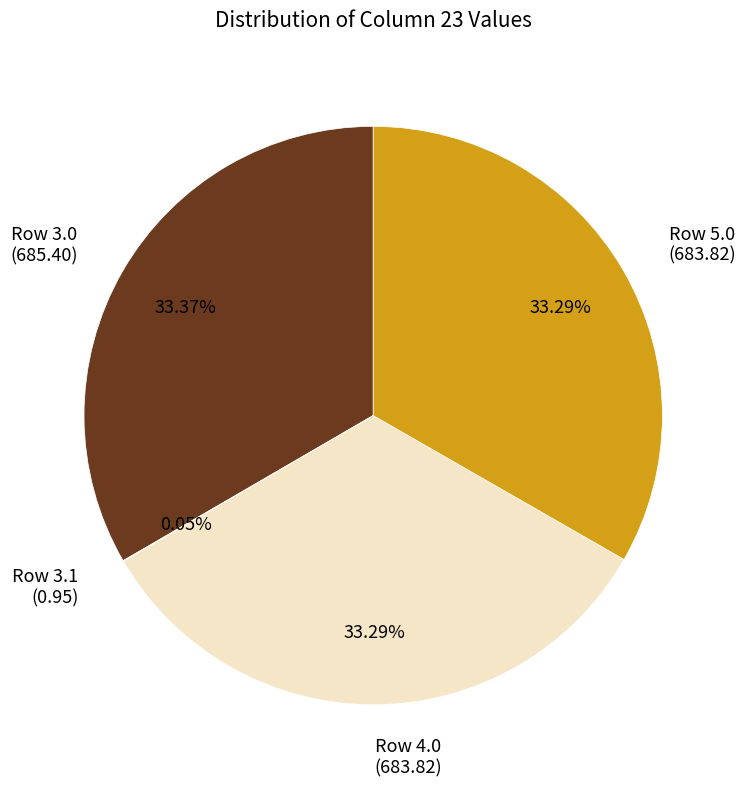

Is the sum of Row 4.0 (683.82) and Row 3.0 (685.40) greater than half?

Yes